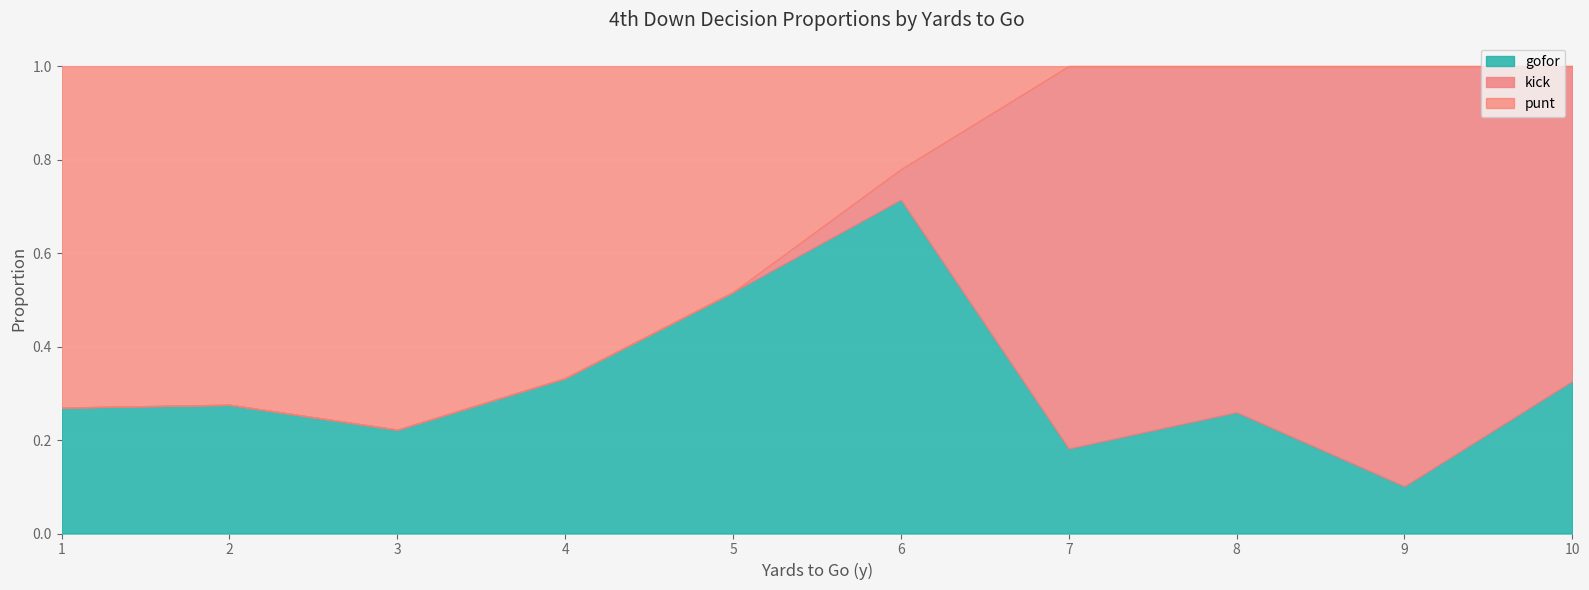

What are all the series names shown in the legend?

gofor, kick, punt